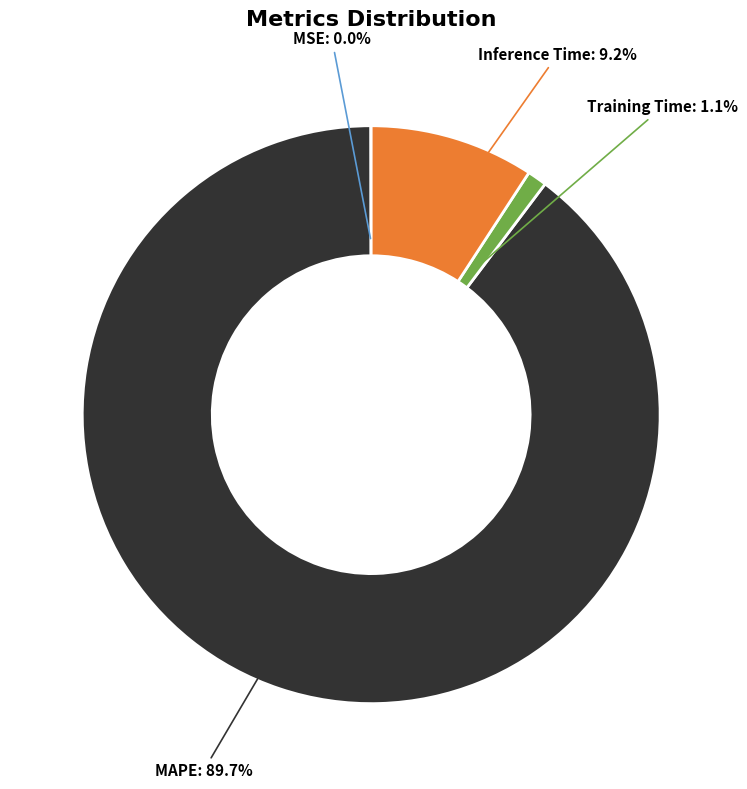

Does any single category account for the majority?

Yes